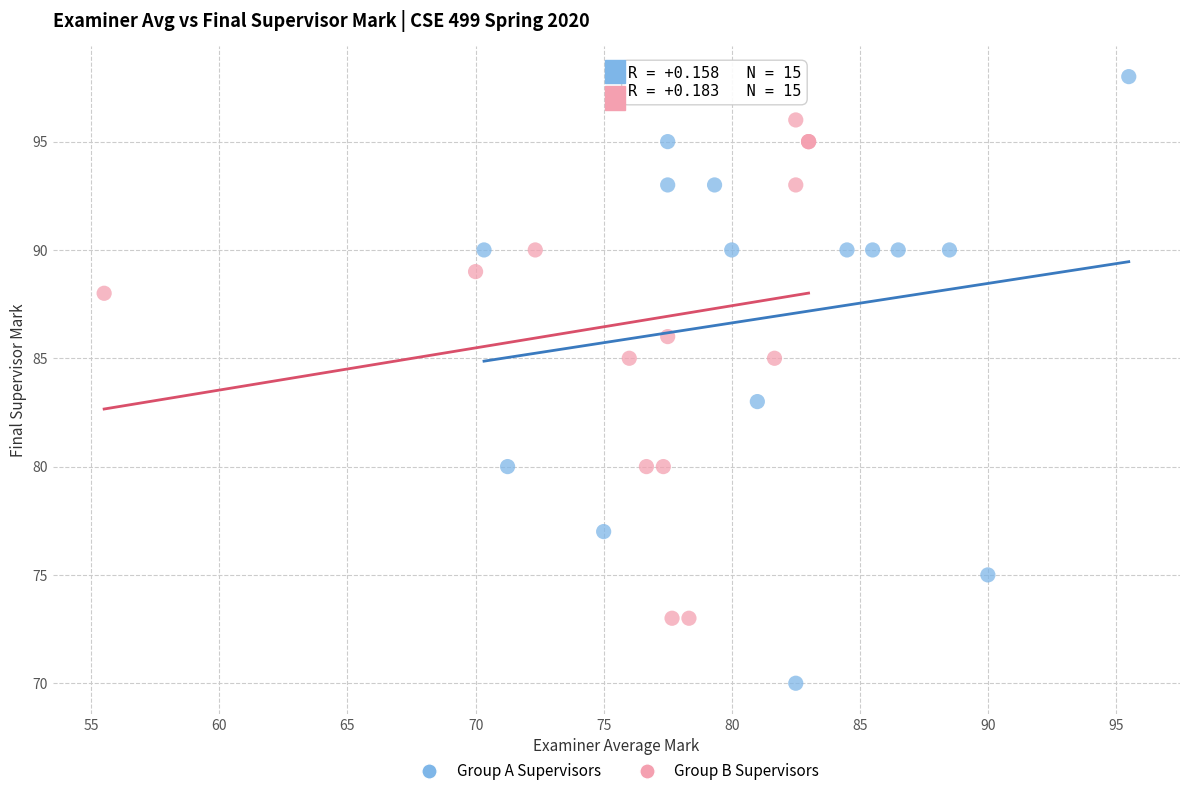

Which series has the largest Y range (max minus min)?

Group A Supervisors